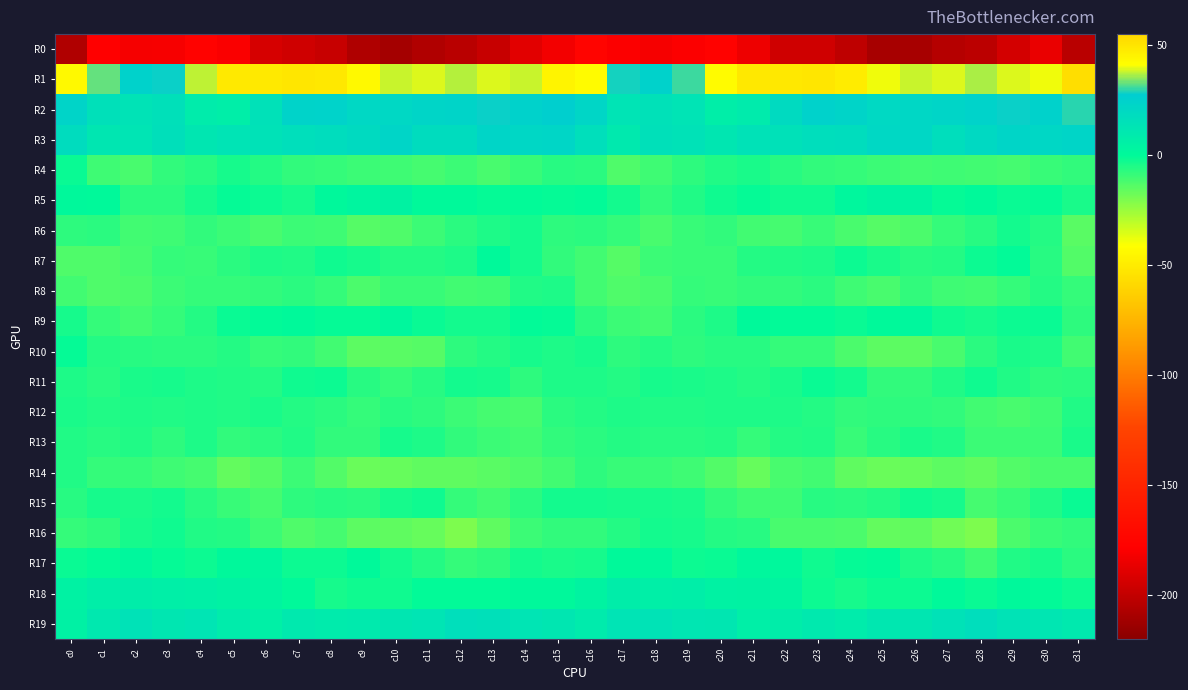

Reading left to right, transcribe all the data shown in this chart.

R0: c0=-206.2	c1=-178.4	c2=-181.4	c3=-181.0	c4=-176.6	c5=-180.0	c6=-192.8	c7=-195.7	c8=-198.0	c9=-207.0	c10=-210.7	c11=-206.3	c12=-202.9	c13=-198.3	c14=-188.4	c15=-182.4	c16=-174.7	c17=-179.3	c18=-181.7	c19=-179.5	c20=-176.3	c21=-184.5	c22=-195.3	c23=-195.5	c24=-201.3	c25=-209.5	c26=-209.5	c27=-204.5	c28=-202.4	c29=-194.0	c30=-186.0	c31=-203.2
R1: c0=43.2	c1=32.4	c2=24.9	c3=27.8	c4=37.4	c5=48.3	c6=48.5	c7=49.2	c8=49.0	c9=42.7	c10=38.1	c11=39.4	c12=37.1	c13=39.1	c14=38.0	c15=44.6	c16=42.2	c17=28.4	c18=24.8	c19=30.8	c20=42.2	c21=49.0	c22=48.9	c23=49.4	c24=47.2	c25=40.4	c26=38.3	c27=39.4	c28=36.6	c29=39.3	c30=40.2	c31=51.8
R2: c0=22.8	c1=15.7	c2=13.7	c3=15.5	c4=8.5	c5=7.1	c6=15.1	c7=23.8	c8=24.0	c9=21.1	c10=20.8	c11=22.3	c12=22.8	c13=27.6	c14=24.5	c15=26.4	c16=22.2	c17=13.5	c18=15.0	c19=13.5	c20=6.7	c21=8.9	c22=19.2	c23=24.5	c24=23.1	c25=20.5	c26=21.3	c27=22.6	c28=24.1	c29=27.7	c30=24.5	c31=29.4
R3: c0=18.1	c1=11.9	c2=13.0	c3=16.1	c4=11.6	c5=13.4	c6=14.7	c7=16.4	c8=17.7	c9=19.2	c10=22.4	c11=18.2	c12=18.0	c13=22.6	c14=21.4	c15=21.8	c16=16.4	c17=10.0	c18=15.7	c19=14.2	c20=11.6	c21=14.2	c22=14.8	c23=17.2	c24=17.7	c25=21.1	c26=21.2	c27=17.4	c28=19.6	c29=22.7	c30=21.4	c31=22.5
R4: c0=-1.9	c1=-10.1	c2=-12.1	c3=-8.1	c4=-6.8	c5=-3.7	c6=-5.7	c7=-7.9	c8=-8.5	c9=-9.7	c10=-10.4	c11=-11.2	c12=-9.8	c13=-12.0	c14=-9.3	c15=-6.3	c16=-6.8	c17=-13.1	c18=-10.1	c19=-7.7	c20=-5.5	c21=-4.2	c22=-6.5	c23=-8.2	c24=-8.9	c25=-10.0	c26=-11.0	c27=-10.2	c28=-10.6	c29=-11.3	c30=-9.0	c31=-8.1
R5: c0=0.3	c1=-0.3	c2=-7.0	c3=-6.9	c4=-4.0	c5=-1.0	c6=-2.2	c7=-3.9	c8=0.6	c9=2.5	c10=4.3	c11=-0.3	c12=-0.2	c13=-1.2	c14=-0.4	c15=-1.0	c16=-0.6	c17=-3.3	c18=-7.9	c19=-5.7	c20=-2.7	c21=-1.1	c22=-3.0	c23=-2.8	c24=1.7	c25=3.7	c26=2.9	c27=-0.9	c28=0.1	c29=-1.4	c30=-1.0	c31=-4.6
R6: c0=-7.6	c1=-7.0	c2=-10.8	c3=-10.5	c4=-8.0	c5=-9.8	c6=-11.7	c7=-9.8	c8=-10.5	c9=-14.3	c10=-12.8	c11=-10.0	c12=-7.0	c13=-4.8	c14=-3.5	c15=-7.4	c16=-6.9	c17=-8.8	c18=-11.7	c19=-9.2	c20=-8.2	c21=-11.0	c22=-11.1	c23=-9.4	c24=-12.1	c25=-13.9	c26=-12.3	c27=-8.4	c28=-6.4	c29=-3.5	c30=-6.1	c31=-14.6
R7: c0=-12.8	c1=-13.1	c2=-11.5	c3=-8.8	c4=-9.4	c5=-7.3	c6=-4.9	c7=-5.6	c8=-2.9	c9=-3.5	c10=-6.0	c11=-6.0	c12=-4.7	c13=0.0	c14=-3.4	c15=-8.2	c16=-10.8	c17=-14.0	c18=-9.9	c19=-9.1	c20=-8.9	c21=-6.0	c22=-5.4	c23=-4.8	c24=-2.4	c25=-4.5	c26=-6.4	c27=-6.1	c28=-2.4	c29=-0.6	c30=-6.6	c31=-13.6
R8: c0=-10.7	c1=-12.7	c2=-12.4	c3=-9.9	c4=-8.6	c5=-8.7	c6=-8.3	c7=-7.1	c8=-8.4	c9=-12.5	c10=-8.9	c11=-9.1	c12=-10.9	c13=-10.0	c14=-5.7	c15=-4.9	c16=-10.9	c17=-13.1	c18=-12.1	c19=-8.6	c20=-8.9	c21=-8.3	c22=-8.2	c23=-7.0	c24=-10.2	c25=-11.6	c26=-8.0	c27=-10.3	c28=-10.9	c29=-8.6	c30=-5.9	c31=-8.5
R9: c0=-3.6	c1=-8.4	c2=-10.7	c3=-8.4	c4=-6.0	c5=-1.5	c6=-0.5	c7=-0.1	c8=-1.3	c9=-1.2	c10=1.4	c11=-1.4	c12=-3.5	c13=-3.3	c14=-0.7	c15=-1.2	c16=-7.0	c17=-9.8	c18=-10.5	c19=-7.1	c20=-4.9	c21=-0.2	c22=-0.6	c23=-0.6	c24=-1.6	c25=-0.2	c26=1.4	c27=-2.8	c28=-3.7	c29=-2.4	c30=-1.5	c31=-7.4
R10: c0=-1.3	c1=-5.9	c2=-6.7	c3=-7.2	c4=-7.0	c5=-6.0	c6=-8.7	c7=-8.3	c8=-10.9	c9=-14.9	c10=-14.8	c11=-14.3	c12=-7.6	c13=-5.9	c14=-3.8	c15=-5.1	c16=-3.9	c17=-7.4	c18=-6.0	c19=-7.8	c20=-6.5	c21=-6.7	c22=-8.9	c23=-8.6	c24=-12.7	c25=-15.3	c26=-14.9	c27=-11.7	c28=-6.8	c29=-4.5	c30=-5.1	c31=-10.9
R11: c0=-4.8	c1=-6.6	c2=-4.3	c3=-3.6	c4=-4.7	c5=-5.5	c6=-5.9	c7=-2.5	c8=-2.0	c9=-6.4	c10=-8.4	c11=-6.7	c12=-3.0	c13=-3.8	c14=-7.5	c15=-5.1	c16=-4.8	c17=-6.1	c18=-3.6	c19=-4.3	c20=-5.0	c21=-6.0	c22=-4.5	c23=-1.6	c24=-3.2	c25=-8.3	c26=-7.9	c27=-5.3	c28=-2.5	c29=-5.6	c30=-7.4	c31=-7.3
R12: c0=-4.5	c1=-5.6	c2=-4.9	c3=-5.7	c4=-4.9	c5=-5.4	c6=-4.3	c7=-6.2	c8=-7.1	c9=-8.5	c10=-6.7	c11=-7.6	c12=-9.9	c13=-11.4	c14=-11.8	c15=-6.8	c16=-5.9	c17=-5.1	c18=-5.7	c19=-5.3	c20=-5.1	c21=-4.9	c22=-4.9	c23=-6.1	c24=-8.3	c25=-7.5	c26=-7.6	c27=-8.1	c28=-10.9	c29=-11.6	c30=-10.3	c31=-5.6
R13: c0=-5.3	c1=-6.5	c2=-5.6	c3=-7.5	c4=-5.0	c5=-8.0	c6=-7.2	c7=-5.2	c8=-8.0	c9=-8.3	c10=-4.0	c11=-5.0	c12=-8.3	c13=-9.8	c14=-10.9	c15=-8.1	c16=-7.0	c17=-6.2	c18=-6.7	c19=-6.3	c20=-5.8	c21=-8.6	c22=-6.0	c23=-5.5	c24=-9.1	c25=-6.3	c26=-4.6	c27=-5.7	c28=-9.6	c29=-10.0	c30=-9.8	c31=-4.1
R14: c0=-5.5	c1=-8.5	c2=-8.9	c3=-10.3	c4=-11.5	c5=-16.4	c6=-14.3	c7=-9.8	c8=-13.7	c9=-17.3	c10=-16.5	c11=-15.5	c12=-15.8	c13=-14.3	c14=-12.7	c15=-10.6	c16=-7.8	c17=-9.1	c18=-9.3	c19=-10.4	c20=-13.2	c21=-16.9	c22=-11.7	c23=-10.6	c24=-15.5	c25=-17.1	c26=-16.5	c27=-15.0	c28=-15.9	c29=-13.3	c30=-11.9	c31=-11.9
R15: c0=-6.4	c1=-4.0	c2=-4.3	c3=-3.5	c4=-6.7	c5=-9.4	c6=-11.3	c7=-7.4	c8=-6.4	c9=-6.8	c10=-3.6	c11=-2.7	c12=-8.9	c13=-10.5	c14=-7.1	c15=-3.4	c16=-3.4	c17=-3.8	c18=-4.0	c19=-4.3	c20=-8.0	c21=-10.3	c22=-10.2	c23=-6.3	c24=-7.0	c25=-5.9	c26=-2.6	c27=-4.0	c28=-11.3	c29=-9.4	c30=-5.4	c31=-1.8
R16: c0=-8.5	c1=-7.4	c2=-3.8	c3=-2.8	c4=-5.3	c5=-6.0	c6=-9.9	c7=-12.8	c8=-11.5	c9=-14.9	c10=-15.6	c11=-16.9	c12=-20.5	c13=-15.4	c14=-9.7	c15=-7.9	c16=-8.2	c17=-5.9	c18=-3.2	c19=-3.8	c20=-5.7	c21=-6.6	c22=-11.9	c23=-12.0	c24=-12.3	c25=-15.9	c26=-15.5	c27=-18.5	c28=-20.5	c29=-12.4	c30=-9.1	c31=-8.0
R17: c0=-1.6	c1=-0.8	c2=1.8	c3=-1.2	c4=-2.2	c5=0.5	c6=2.1	c7=-2.0	c8=-1.9	c9=-0.1	c10=-3.3	c11=-6.0	c12=-8.9	c13=-7.5	c14=-3.4	c15=-4.5	c16=-4.0	c17=0.1	c18=1.0	c19=-2.4	c20=-1.5	c21=1.6	c22=1.1	c23=-2.5	c24=-1.0	c25=-0.8	c26=-4.7	c27=-6.7	c28=-10.3	c29=-5.3	c30=-3.9	c31=-7.2
R18: c0=4.6	c1=7.2	c2=7.3	c3=6.5	c4=5.9	c5=4.6	c6=3.4	c7=0.2	c8=-3.9	c9=-2.8	c10=-2.7	c11=-0.8	c12=-0.5	c13=-0.6	c14=0.6	c15=0.4	c16=3.5	c17=7.7	c18=6.7	c19=7.0	c20=4.7	c21=4.5	c22=3.1	c23=-2.0	c24=-3.9	c25=-2.4	c26=-2.2	c27=-0.3	c28=-1.6	c29=0.5	c30=-0.6	c31=-2.2
R19: c0=5.3	c1=10.9	c2=14.4	c3=12.0	c4=12.7	c5=8.5	c6=6.0	c7=10.4	c8=9.1	c9=9.7	c10=11.7	c11=12.8	c12=16.7	c13=15.7	c14=12.9	c15=11.9	c16=8.9	c17=13.3	c18=13.8	c19=12.1	c20=11.8	c21=6.6	c22=7.7	c23=10.4	c24=8.5	c25=11.3	c26=11.6	c27=14.2	c28=17.0	c29=14.1	c30=12.1	c31=9.9